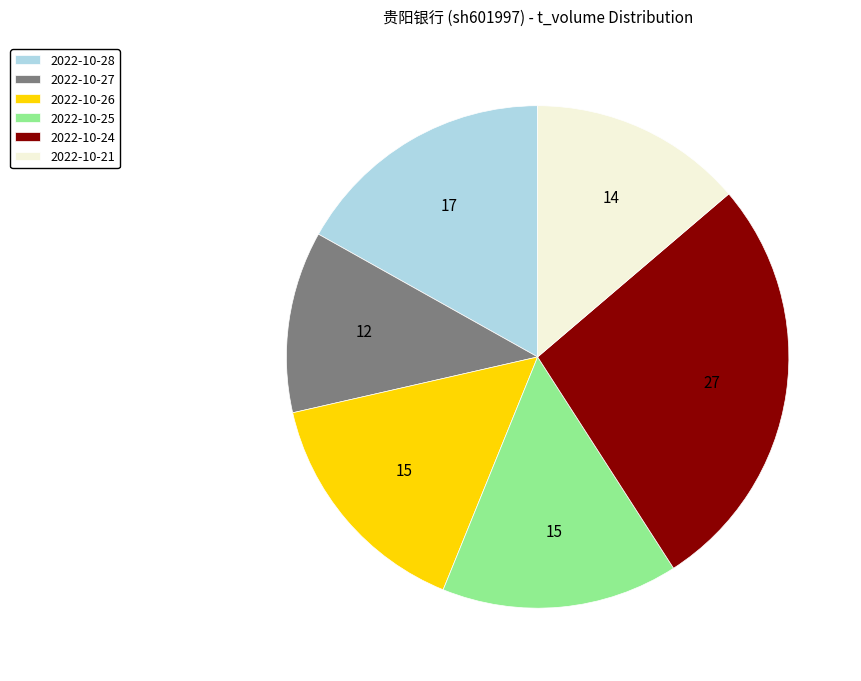

Does 2022-10-27 account for over 50% of the chart?

No